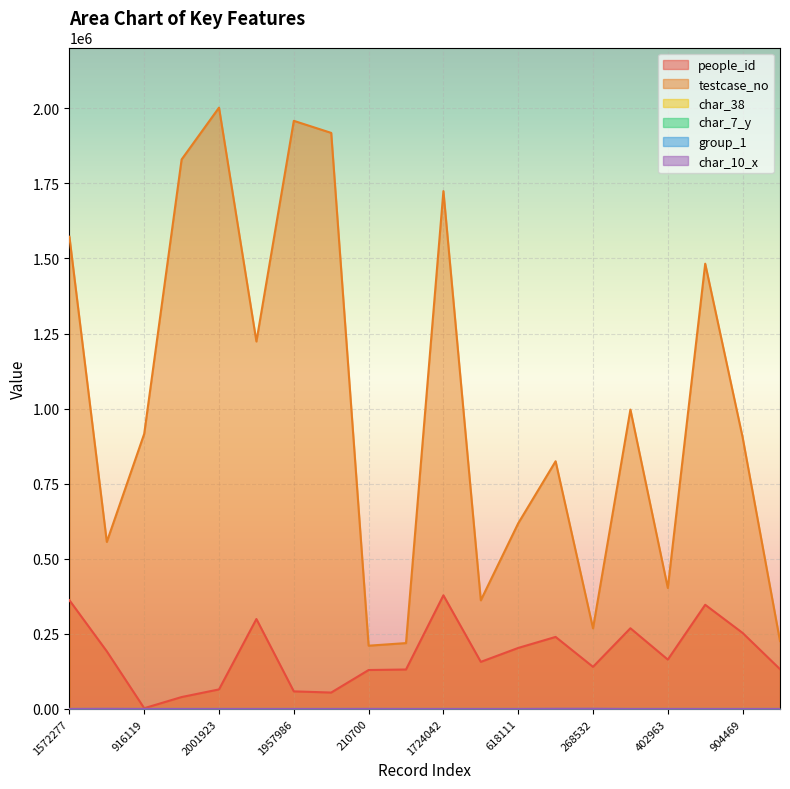

What is the label of the 3rd point from the right?

1482335